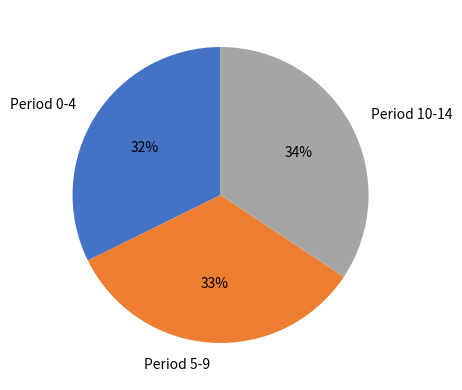

Which category has the smallest portion of the pie?

Period 0-4